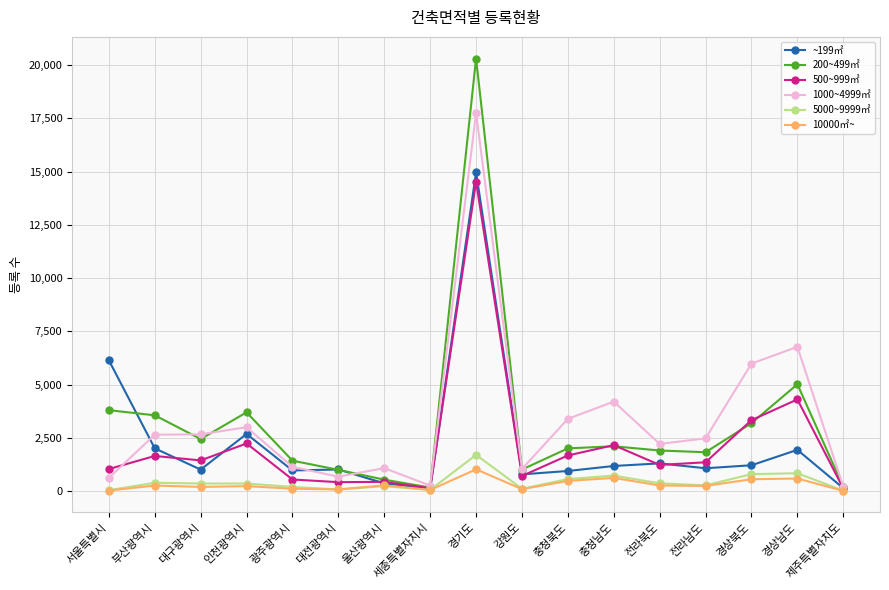

Count the number of data series in this chart.

6